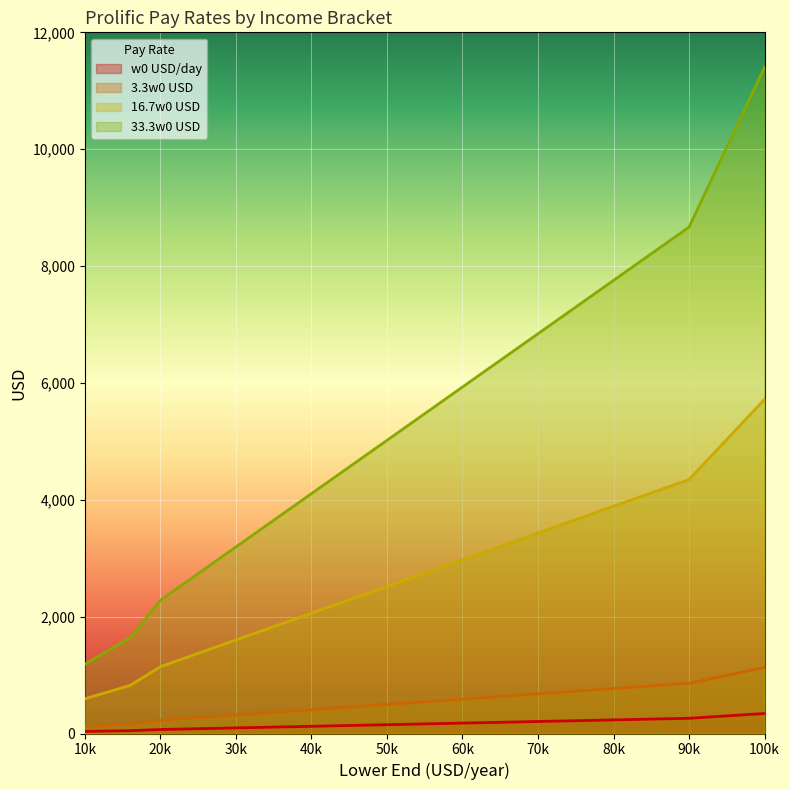

Which category has the highest value in the 3.3w0 USD series?

100k